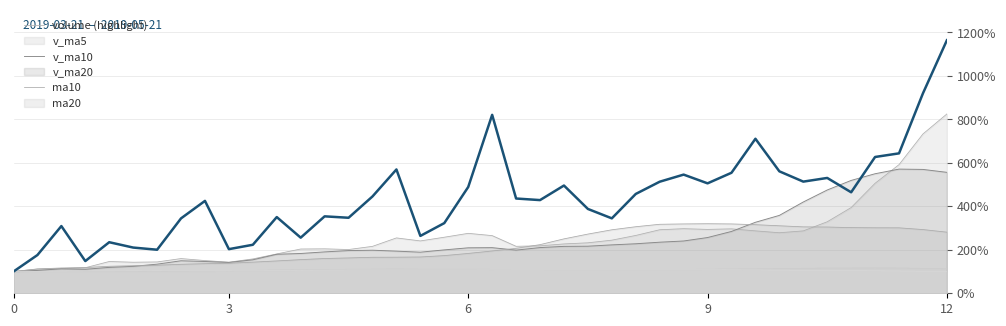

How many categories are shown in the chart?

40